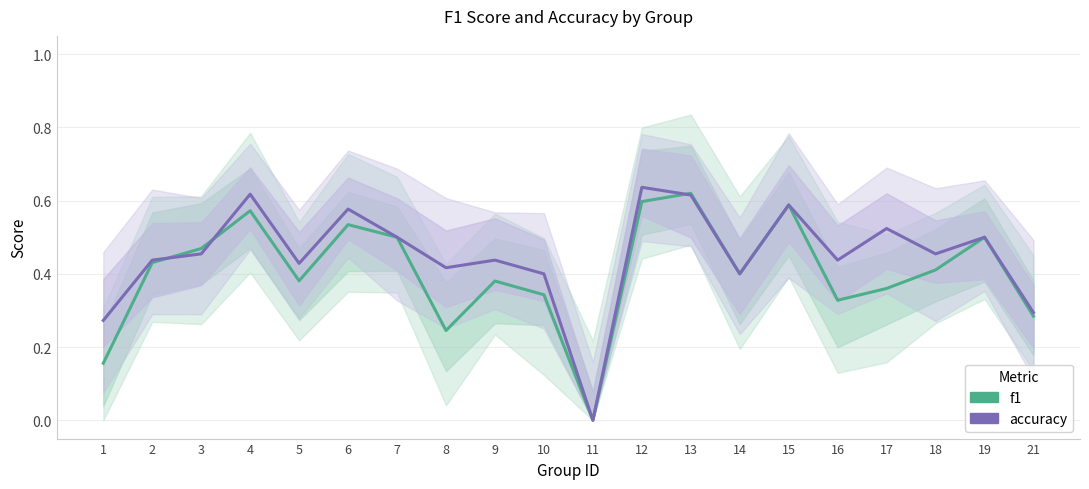

What is the maximum value for accuracy?

0.6